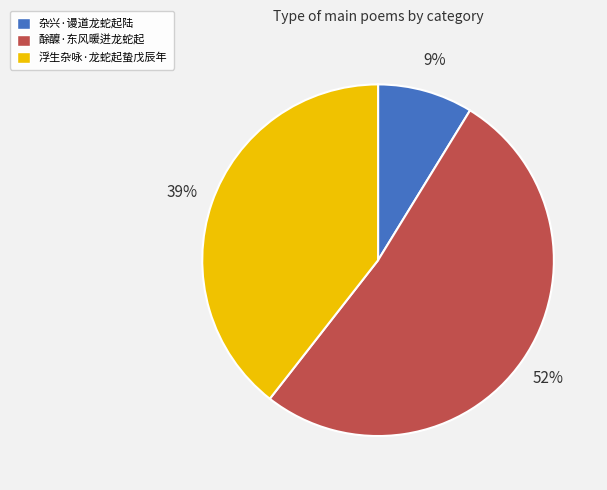

Combined, do 酴醾·东风暖迸龙蛇起 and 杂兴·谩道龙蛇起陆 account for over 50%?

Yes